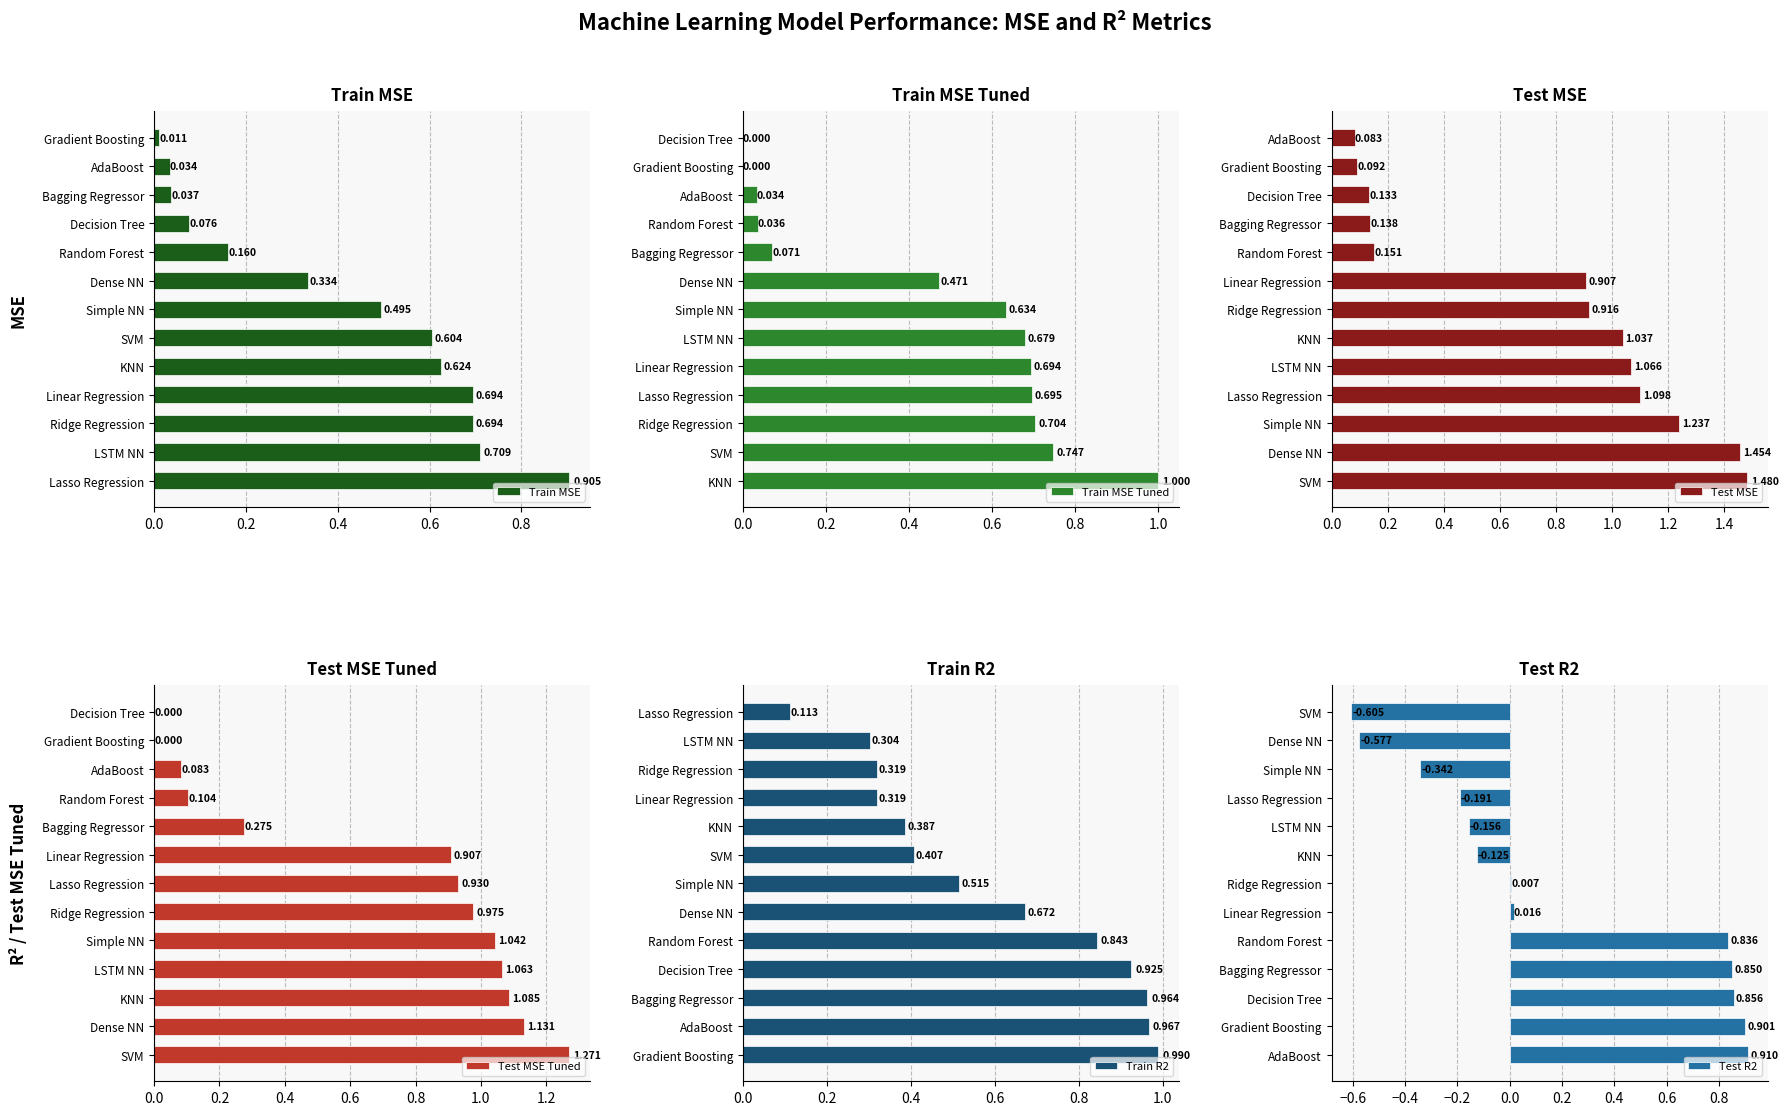

At which label does Train MSE reach its peak?

Lasso Regression